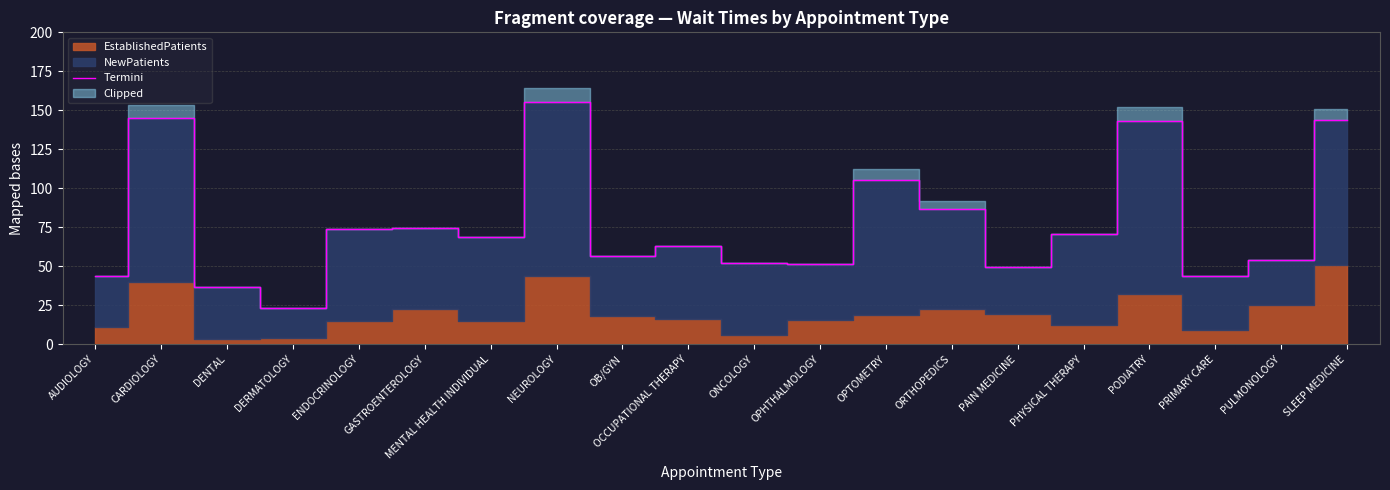

Where is Termini nearest to the value 89?

ORTHOPEDICS